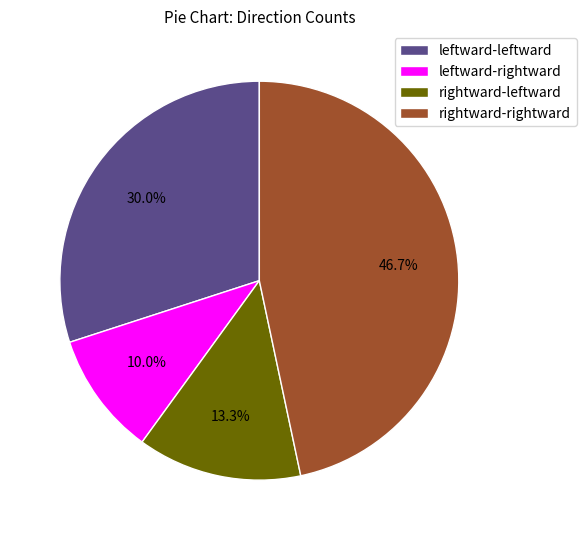

To the nearest percent, what is the difference between the largest and smallest slice percentages?

37%